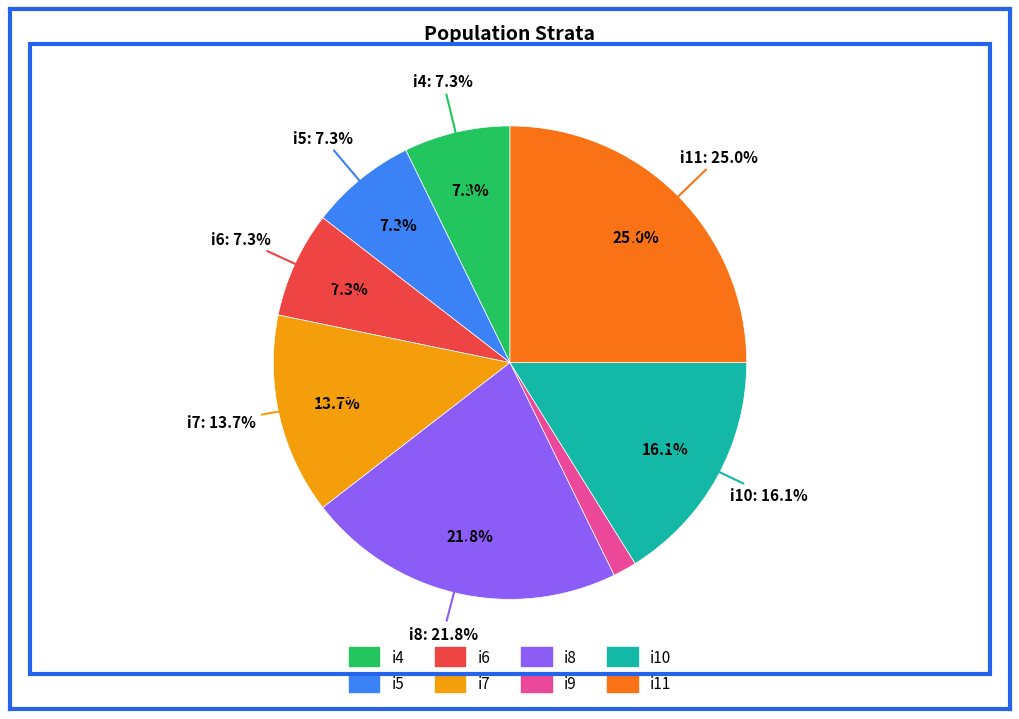

How many slices are in this pie chart?

8